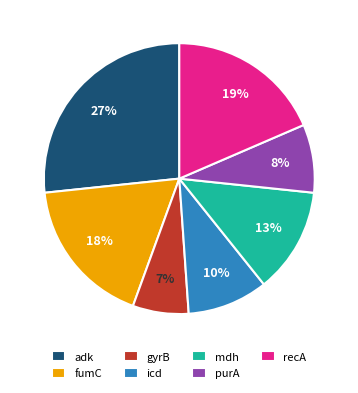

What is the largest slice in the pie chart?

adk